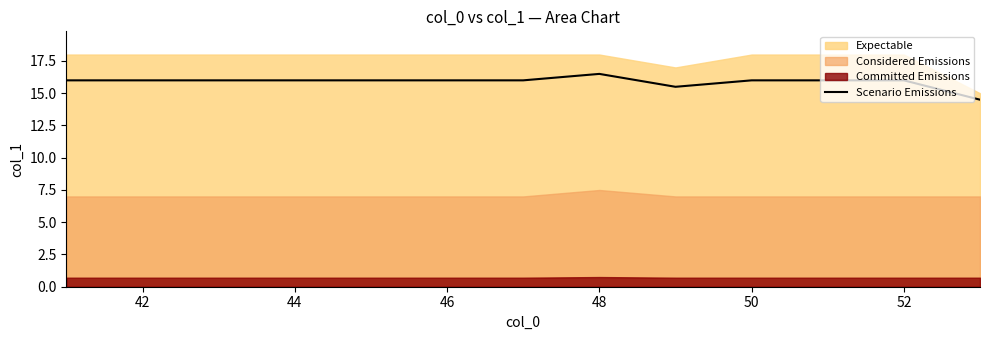

True or false: Scenario Emissions has a value of 22.5 at 50.

False